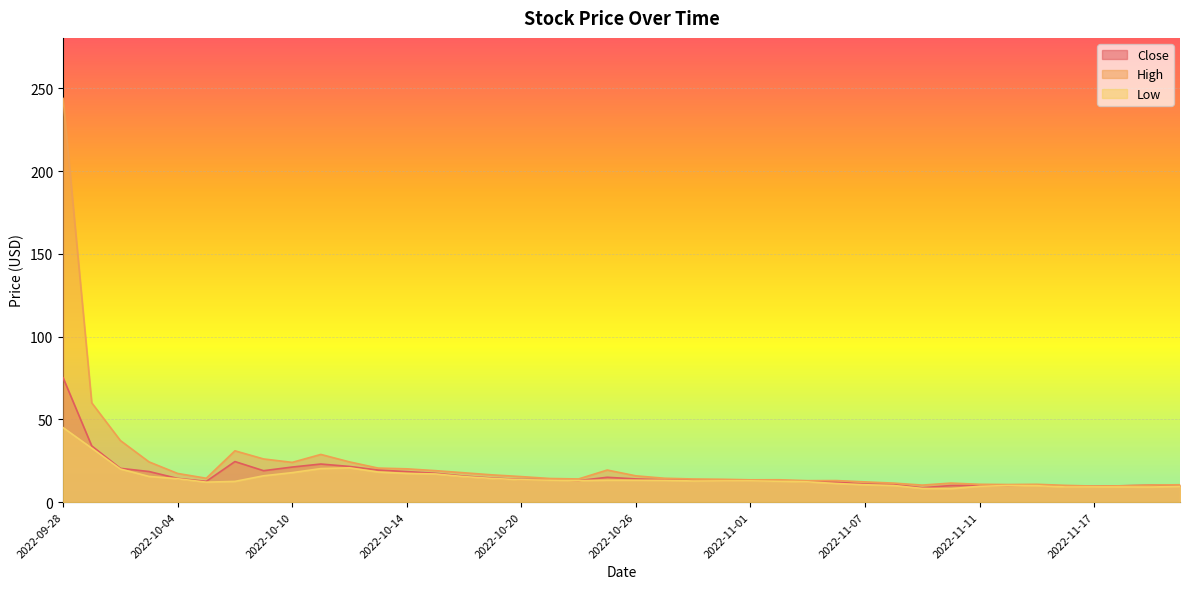

Is it true that Close equals 8.7 at 2022-11-09?

True